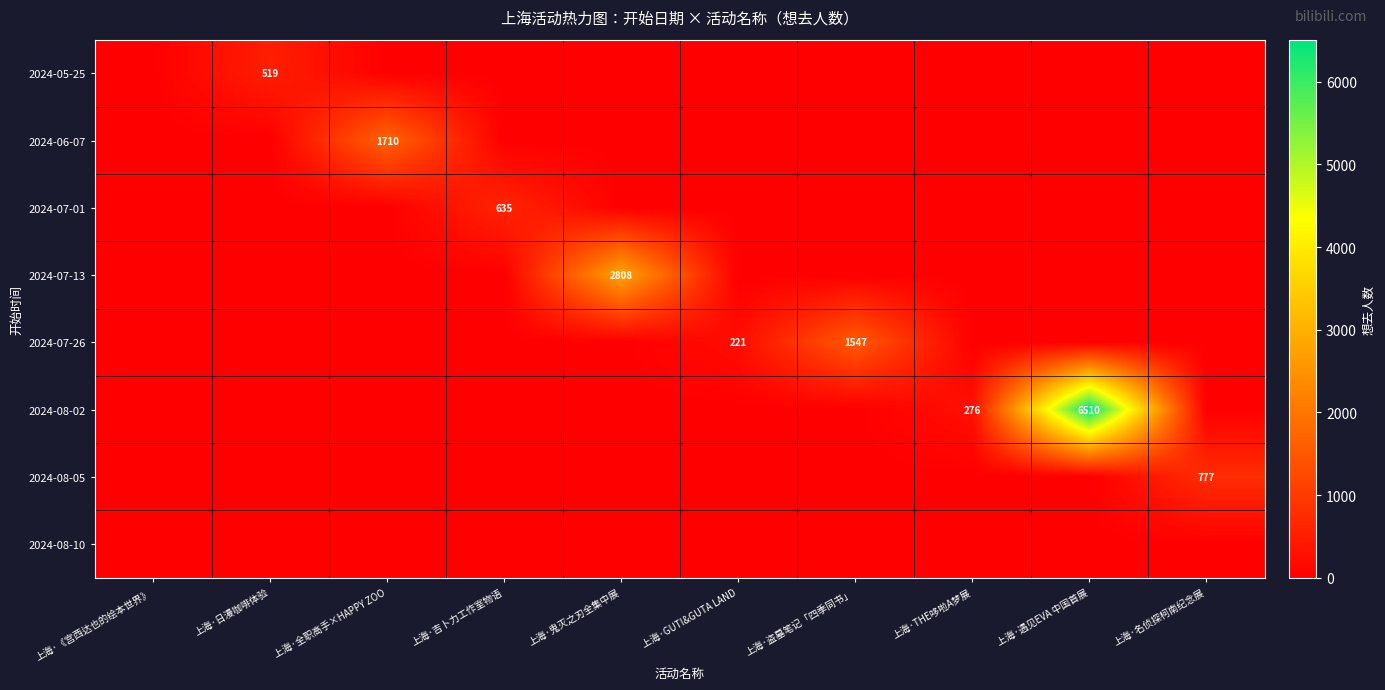

Which series has the largest range (max minus min)?

2024-08-02